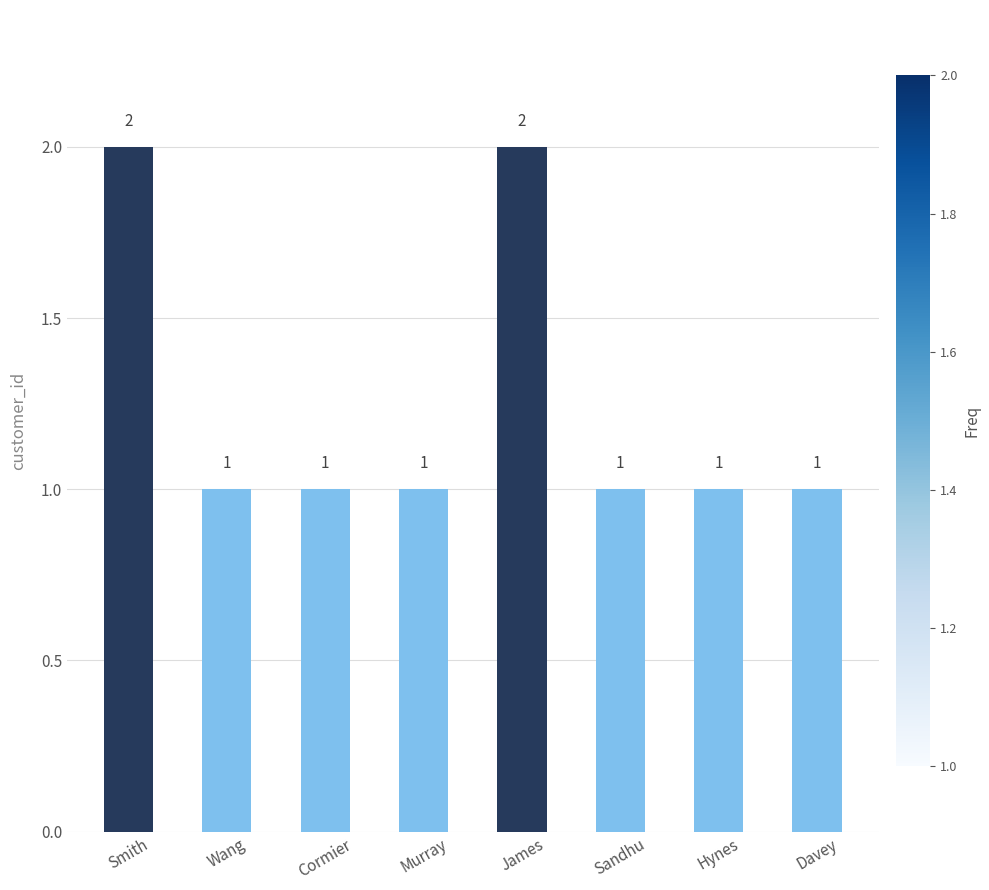

What is the label of the 6th bar from the left?

Sandhu